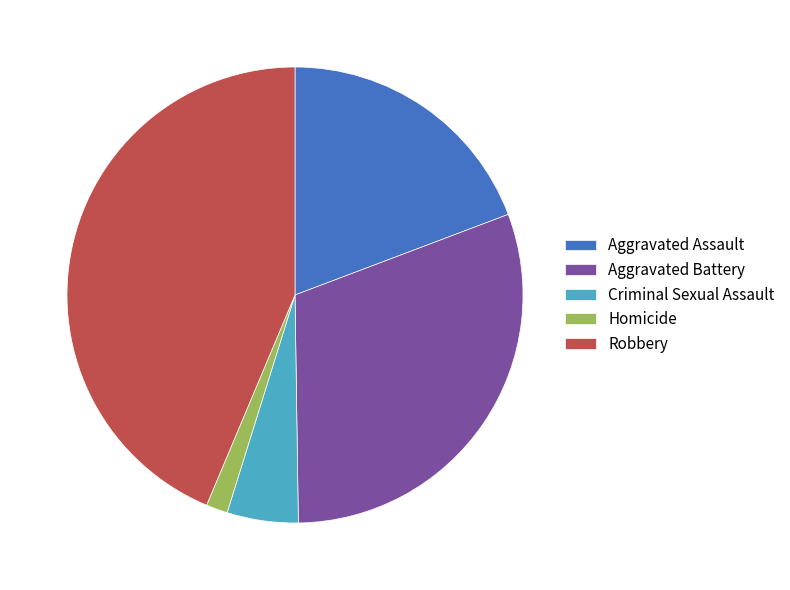

Count the number of slices in the pie.

5